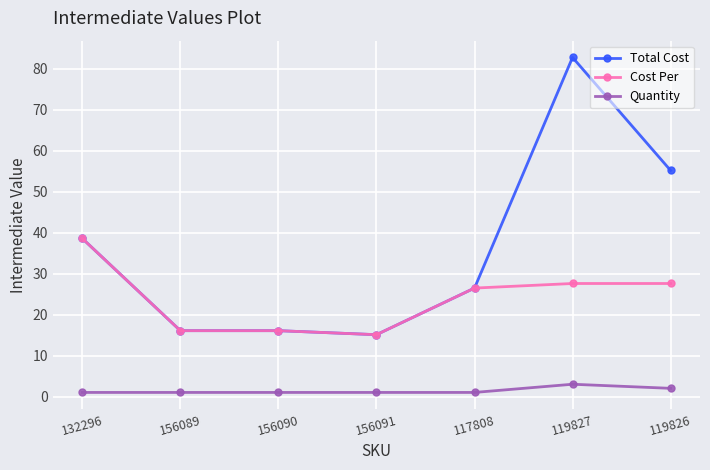

Reading right to left, transcribe all the data shown in this chart.

Total Cost: 119826=55.2	119827=82.7	117808=26.5	156091=15.1	156090=16.1	156089=16.1	132296=38.6
Cost Per: 119826=27.6	119827=27.6	117808=26.5	156091=15.1	156090=16.1	156089=16.1	132296=38.6
Quantity: 119826=2.0	119827=3.0	117808=1.0	156091=1.0	156090=1.0	156089=1.0	132296=1.0